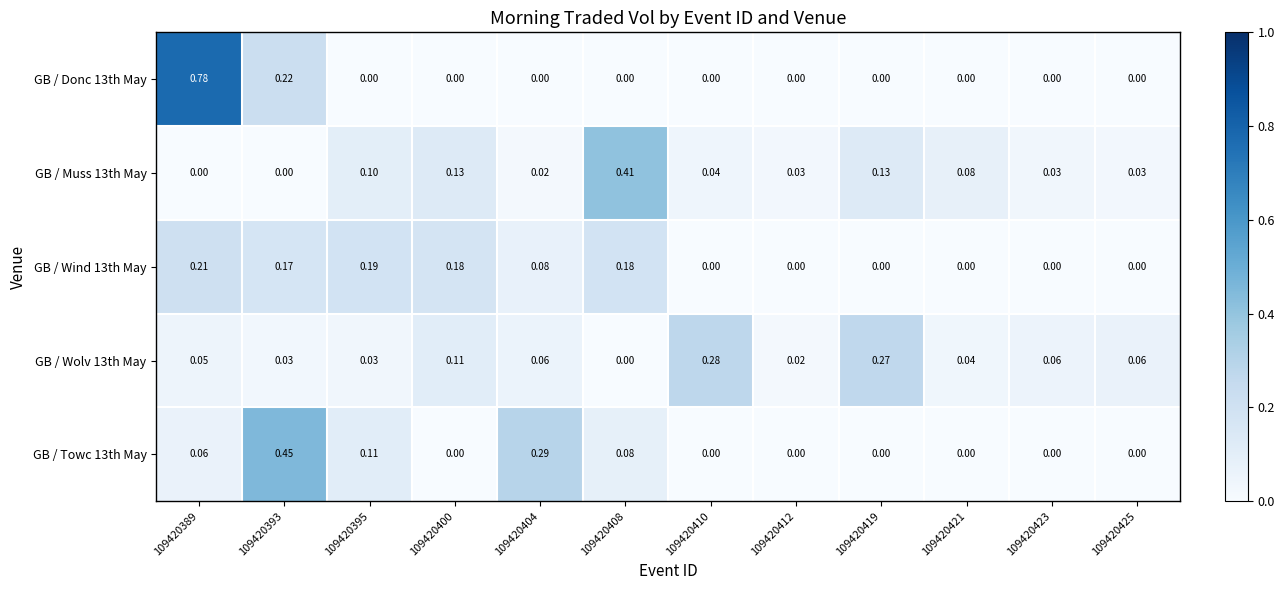

How many data points in GB / Towc 13th May are above 0?

5